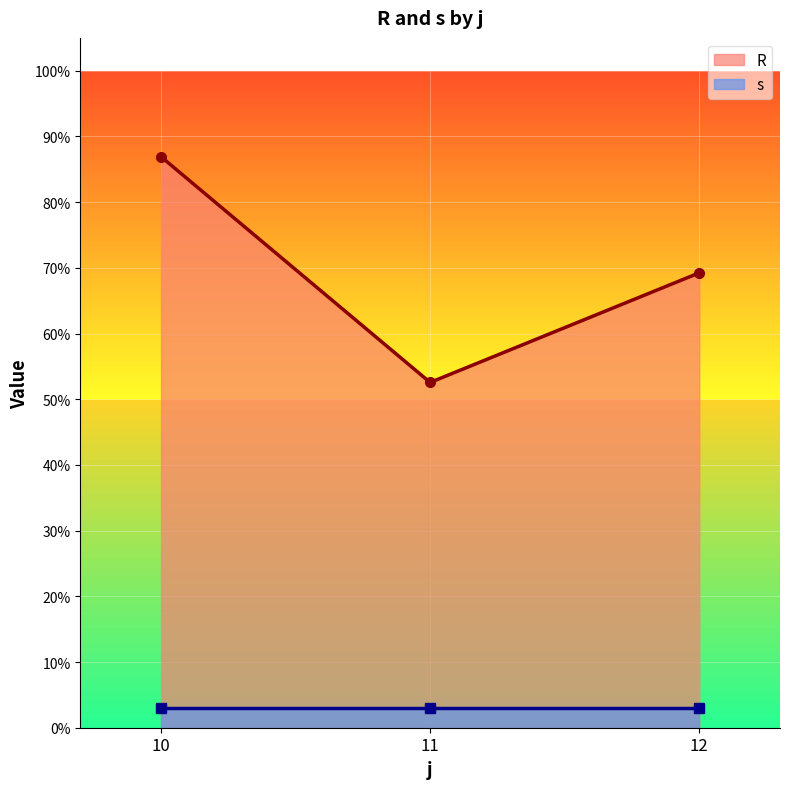

Which series has the largest total across all categories?

R